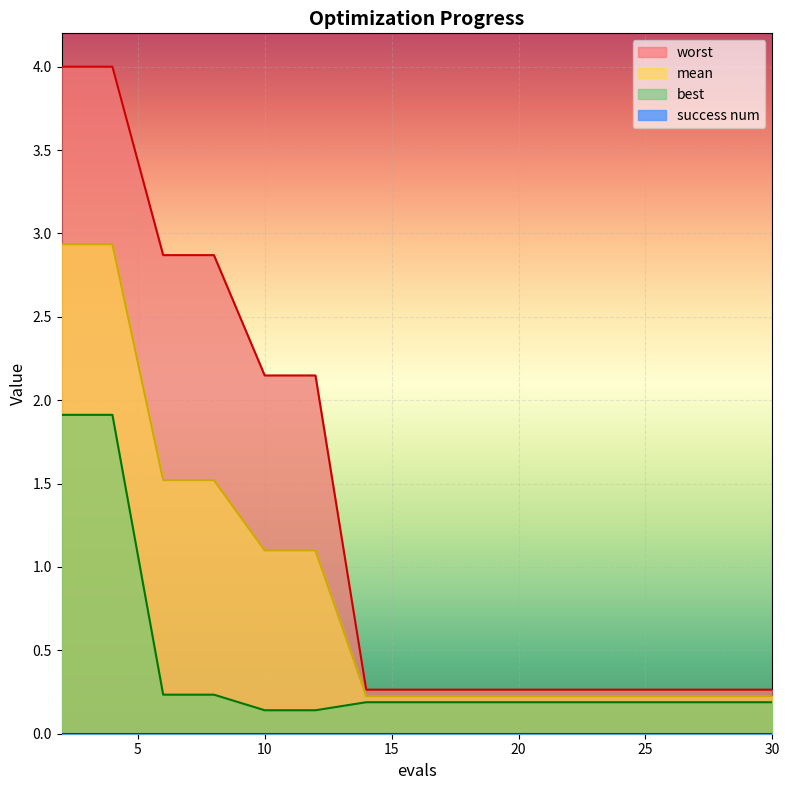

What is the minimum value for mean?

0.2